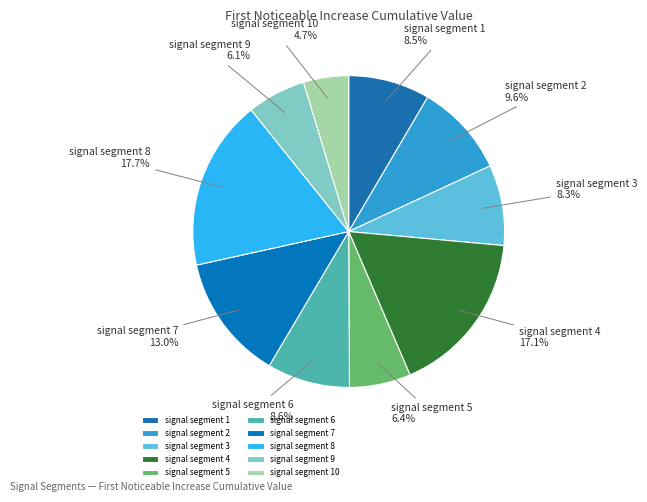

Count the number of slices in the pie.

10